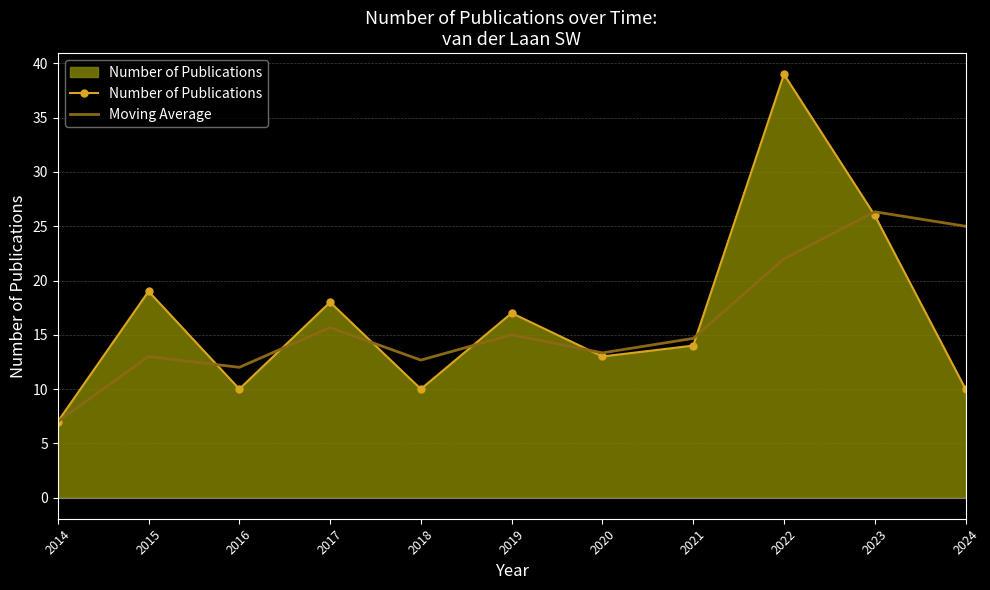

What is the difference between the highest and lowest values at 2016?

2.0